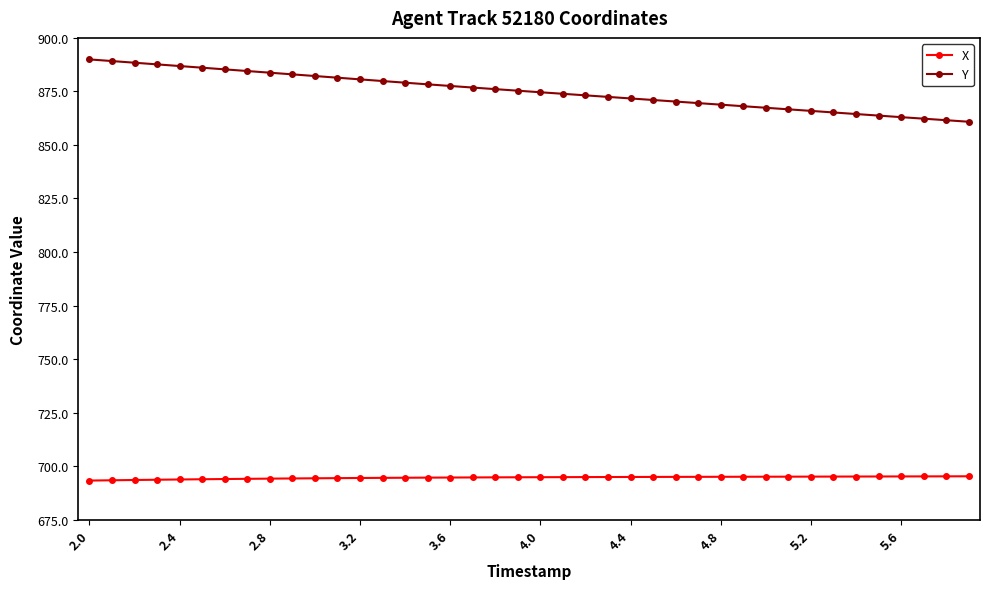

At how many categories does at least one series exceed 820?

40